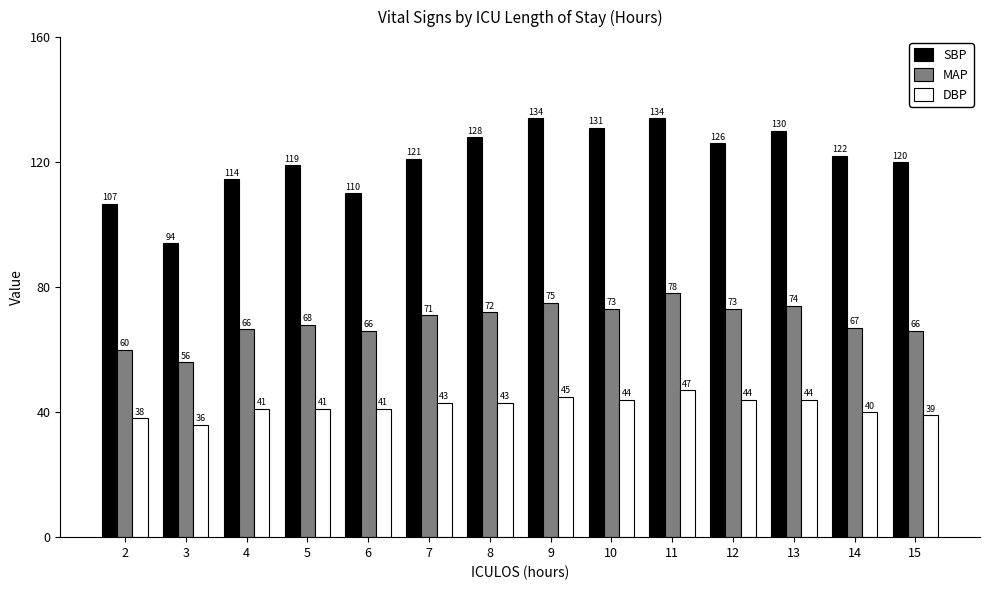

Between 3 and 15, which series saw the biggest shift?

SBP